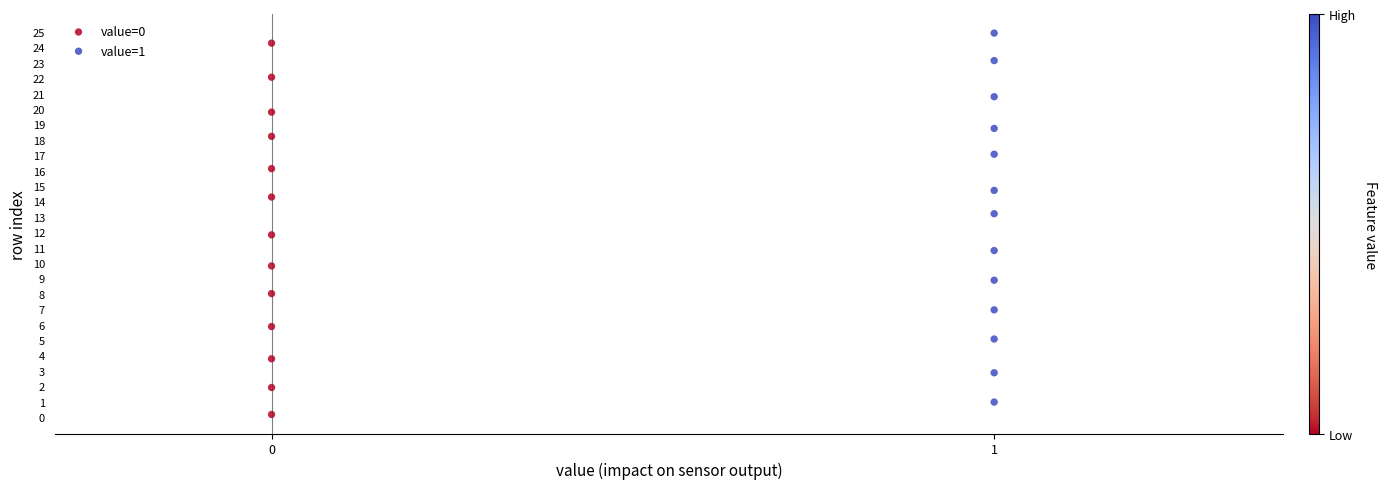

Which series has the largest Y range (max minus min)?

value=0